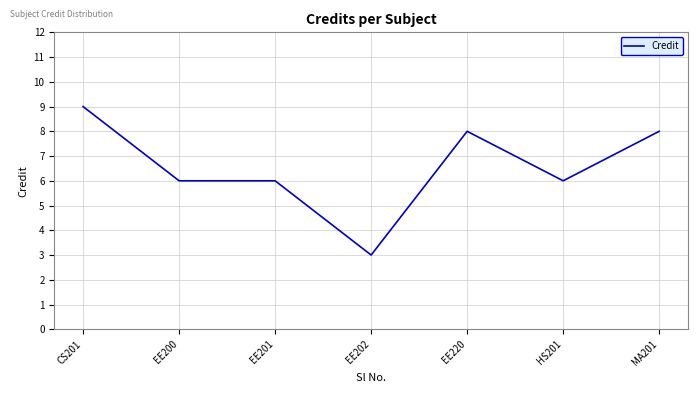

Count the number of data series in this chart.

1